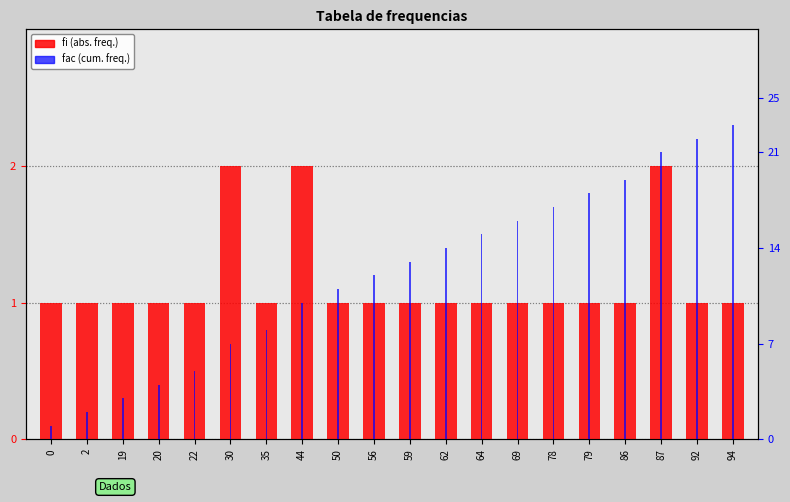

True or false: fac has a value of 11 at 50.

True